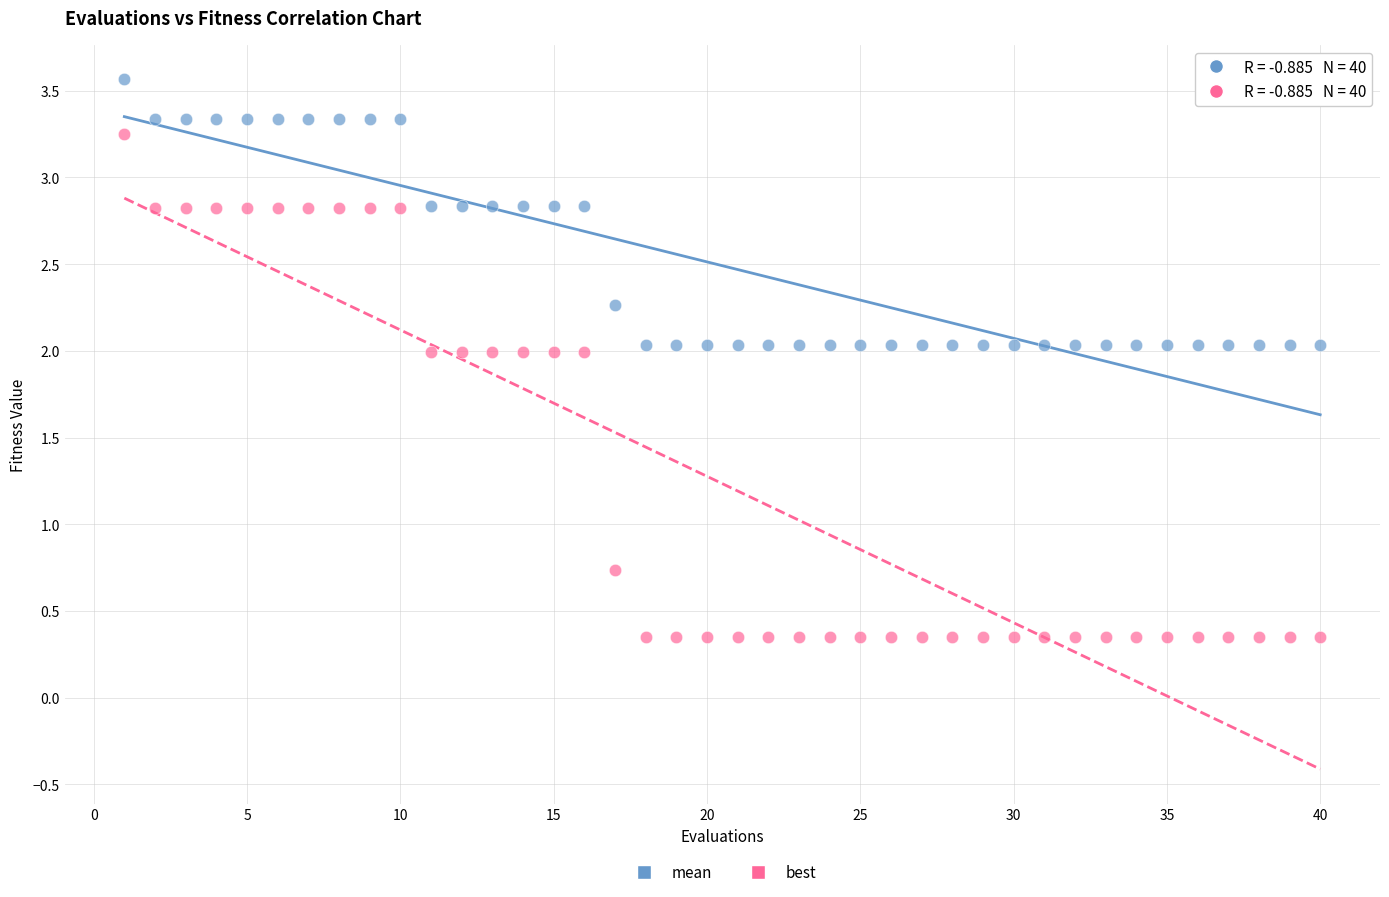

In the best series, what Y value is closest to 1?

0.7